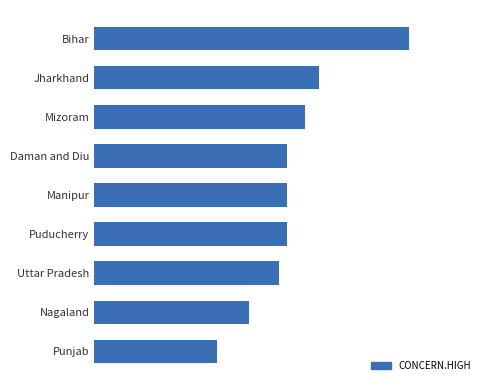

Are the bars horizontal?

Yes